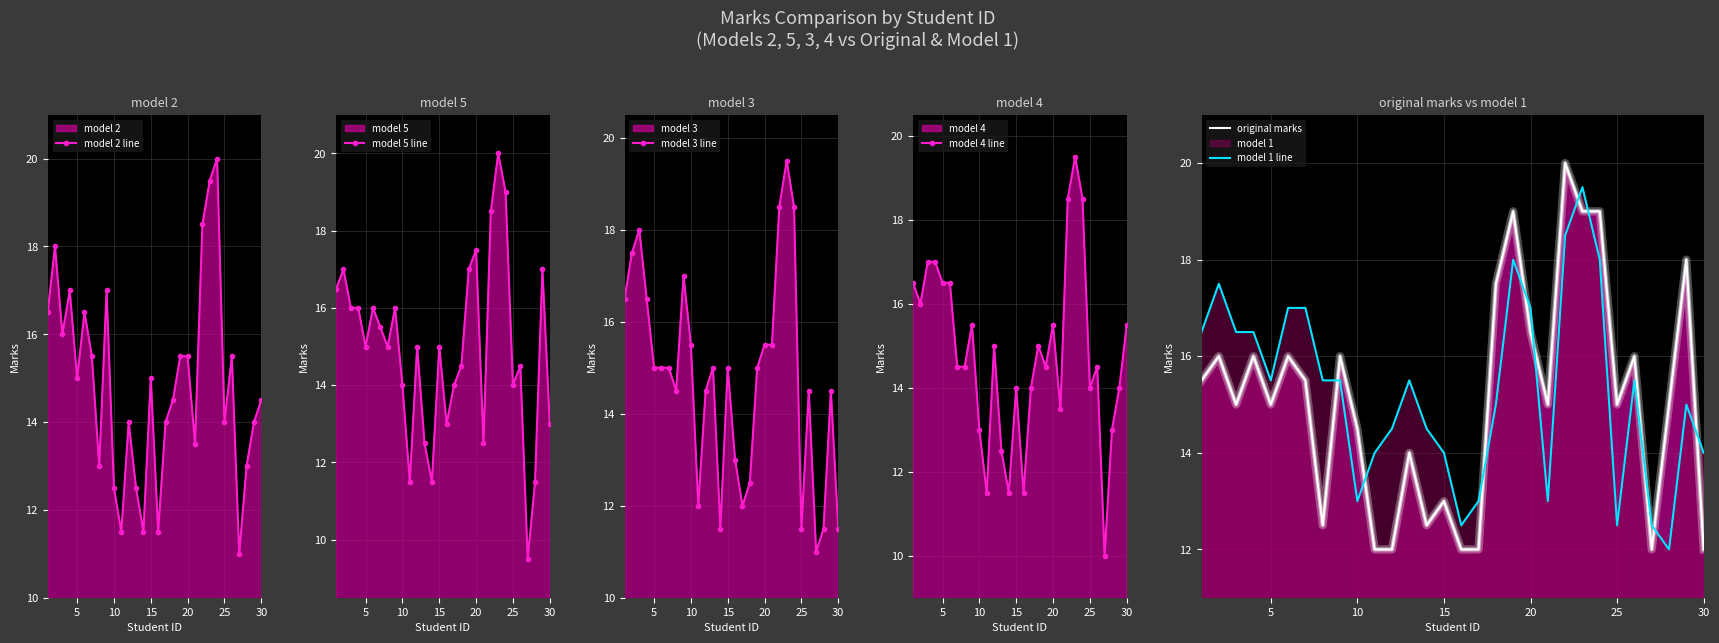

In model 2 line, how many points are lower than both neighbors (excluding endpoints)?

9